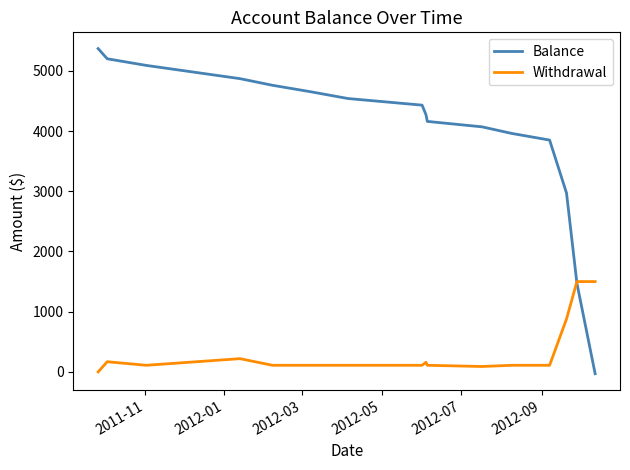

Which series has the largest total across all categories?

Balance